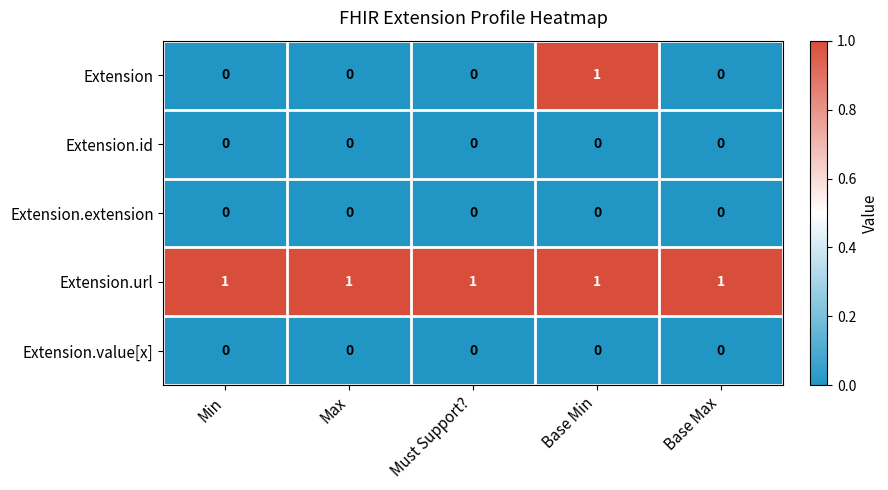

Which series has the widest spread of values?

Extension